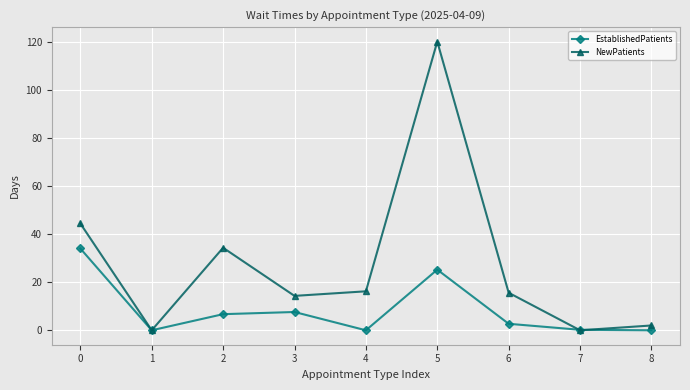

Which series ends up on top after the final intersection of NewPatients and EstablishedPatients?

NewPatients